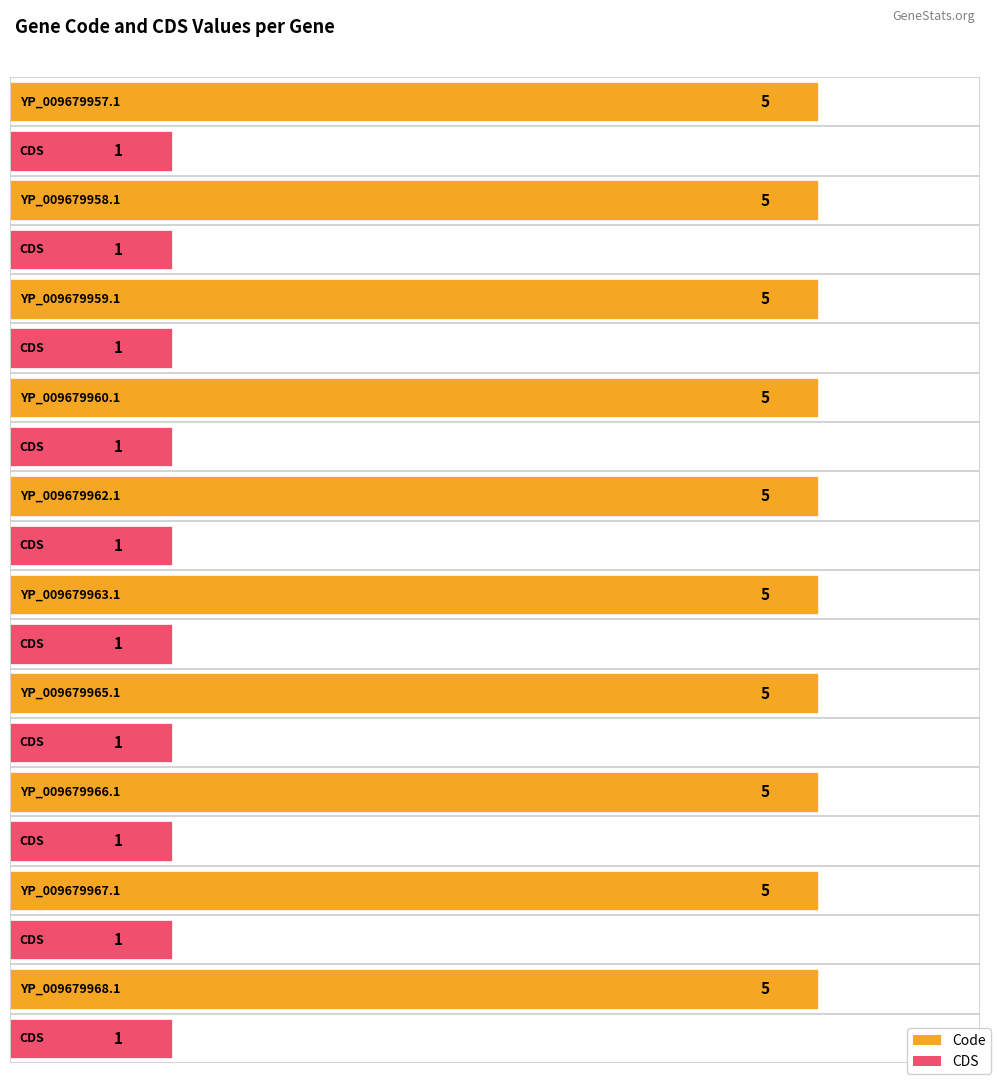

What position from the right is YP_009679960.1?

7